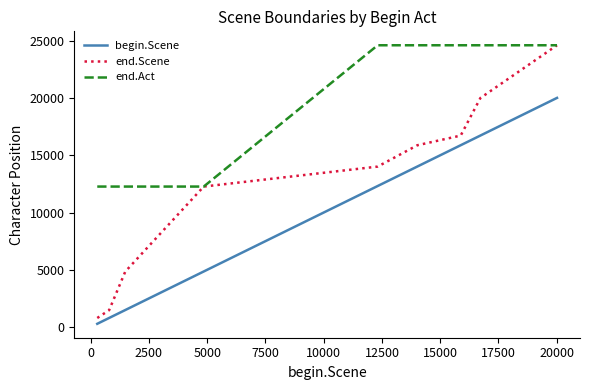

Which series has the widest spread of values?

end.Scene